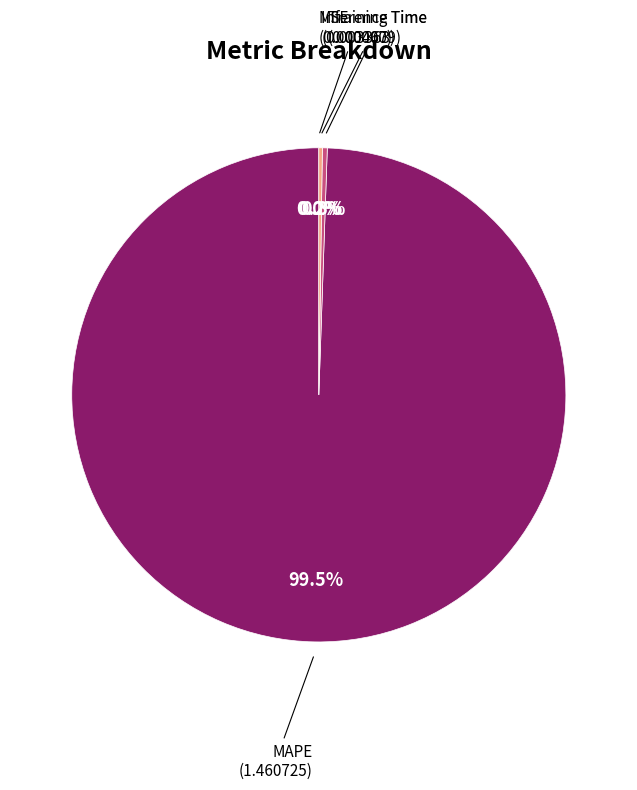

True or false: Training Time accounts for 0% of the total.

True